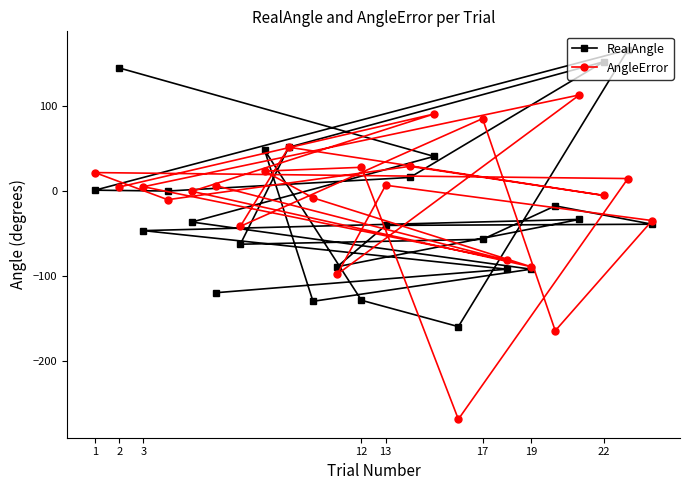

List the series in order of their peak value, lowest first.

AngleError, RealAngle